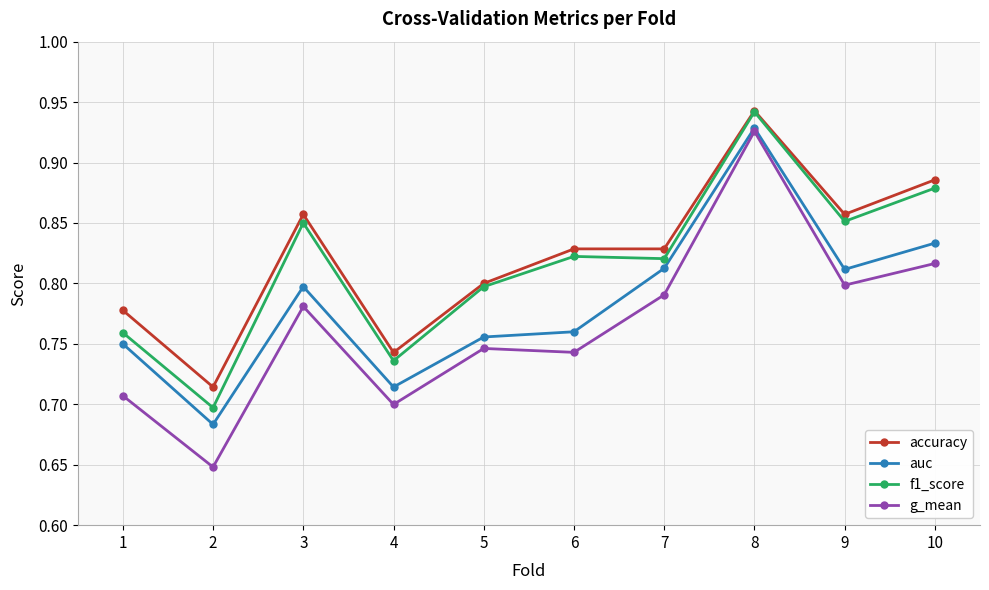

Count the g_mean values in the range 0 to 1.

10